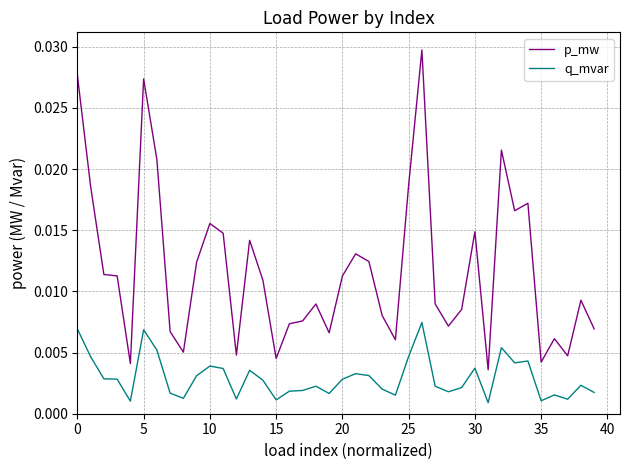

True or false: p_mw and q_mvar intersect in this chart.

False